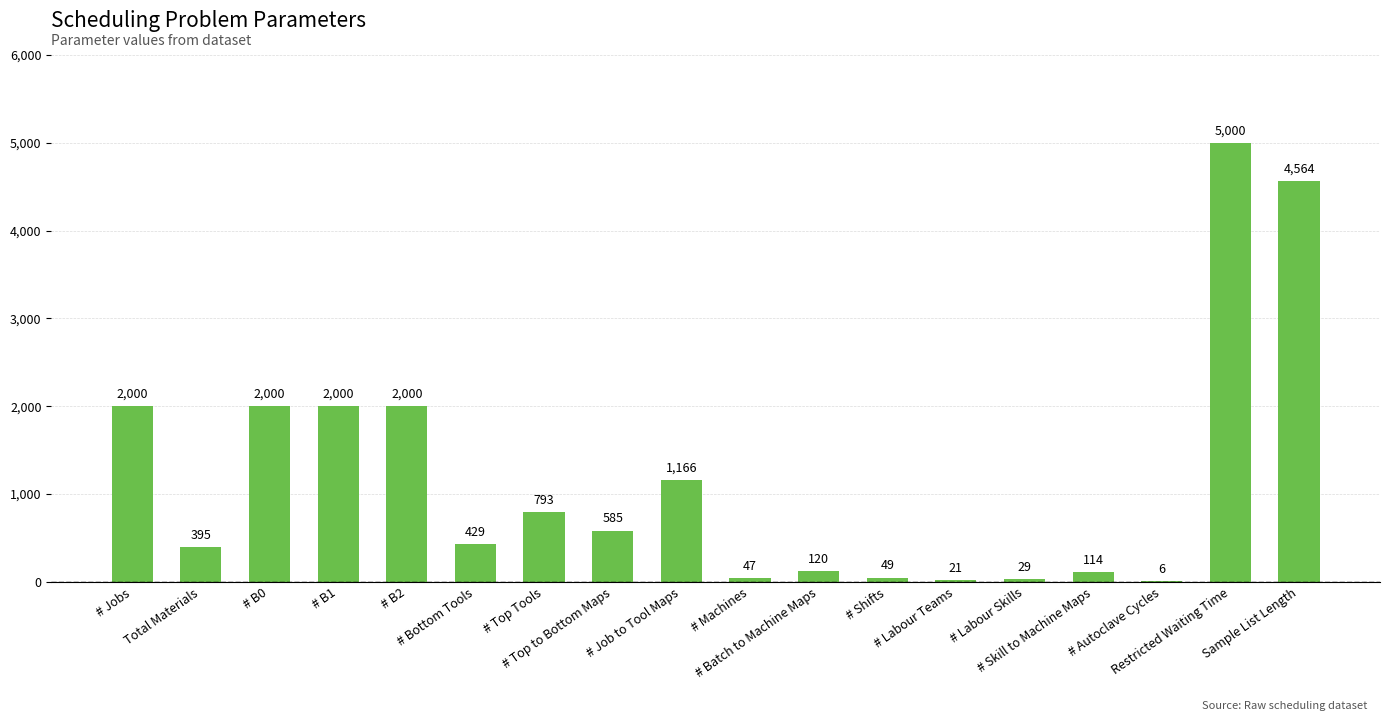

How many distinct data groups are displayed?

1